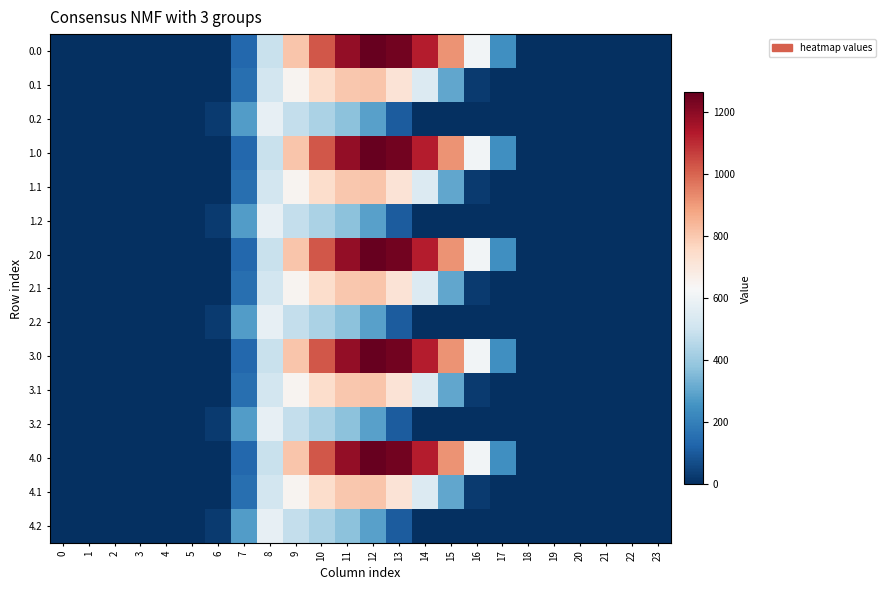

At how many categories does at least one series exceed 1060?

4